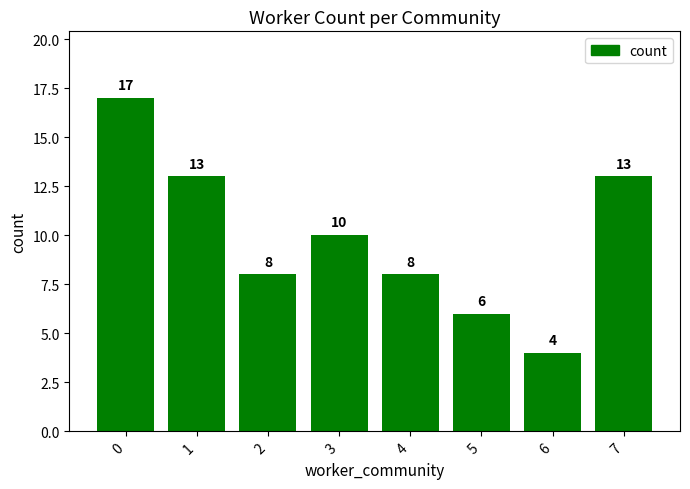

What is the change in value from 0 to 2?

-9